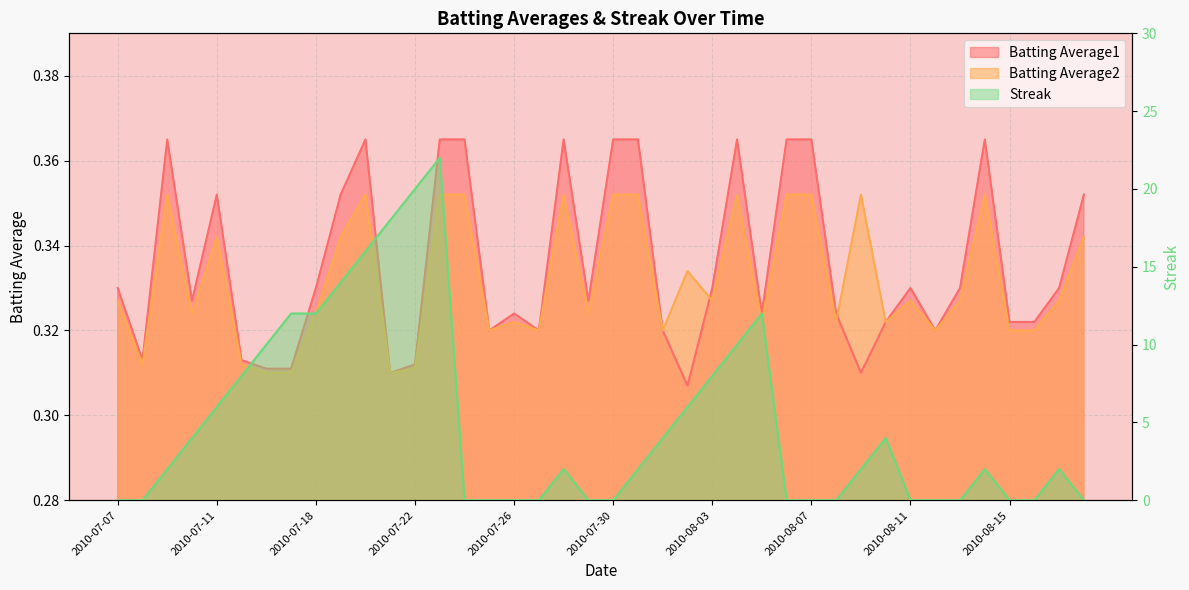

In Batting Average1, how many points are higher than both neighbors (excluding endpoints)?

8